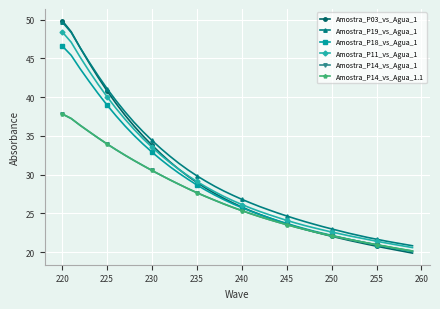

True or false: Amostra_P03_vs_Agua_1 has more than 1 points higher than both neighbors.

False